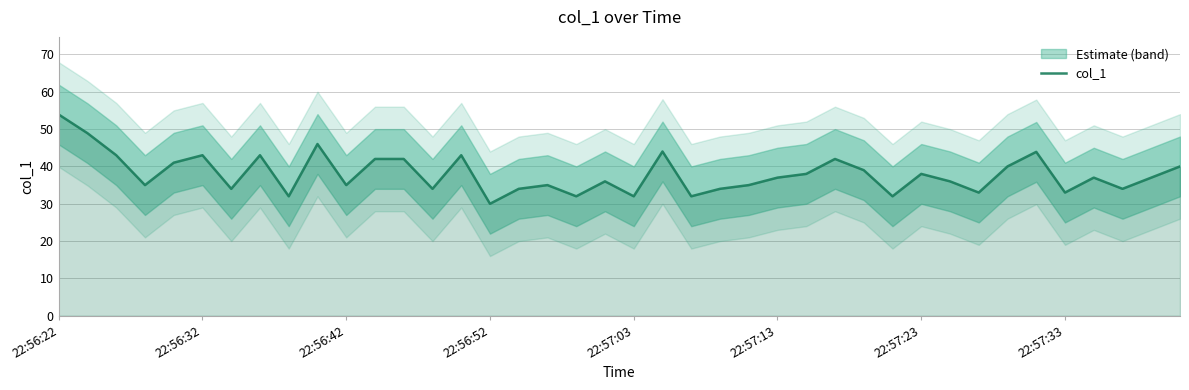

What is the maximum value for col_1?

53.9